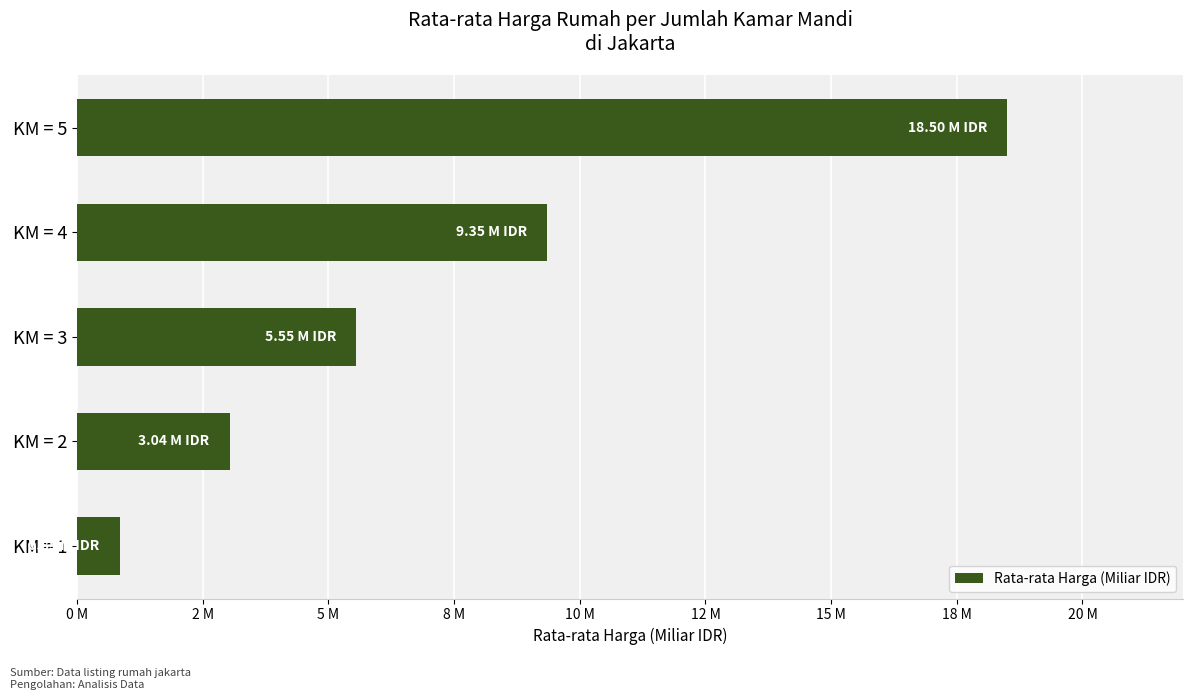

What is the maximum value shown in the chart?

18.5